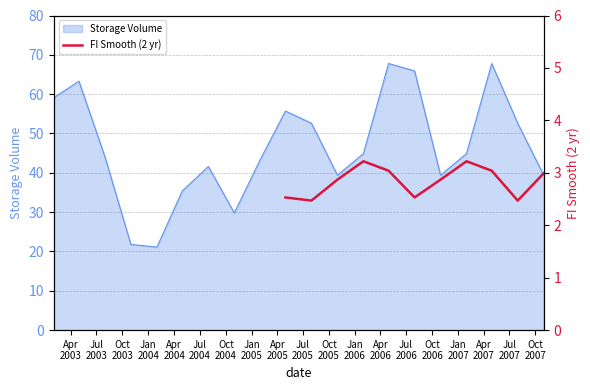

What is the maximum value for Storage Volume?

67.8